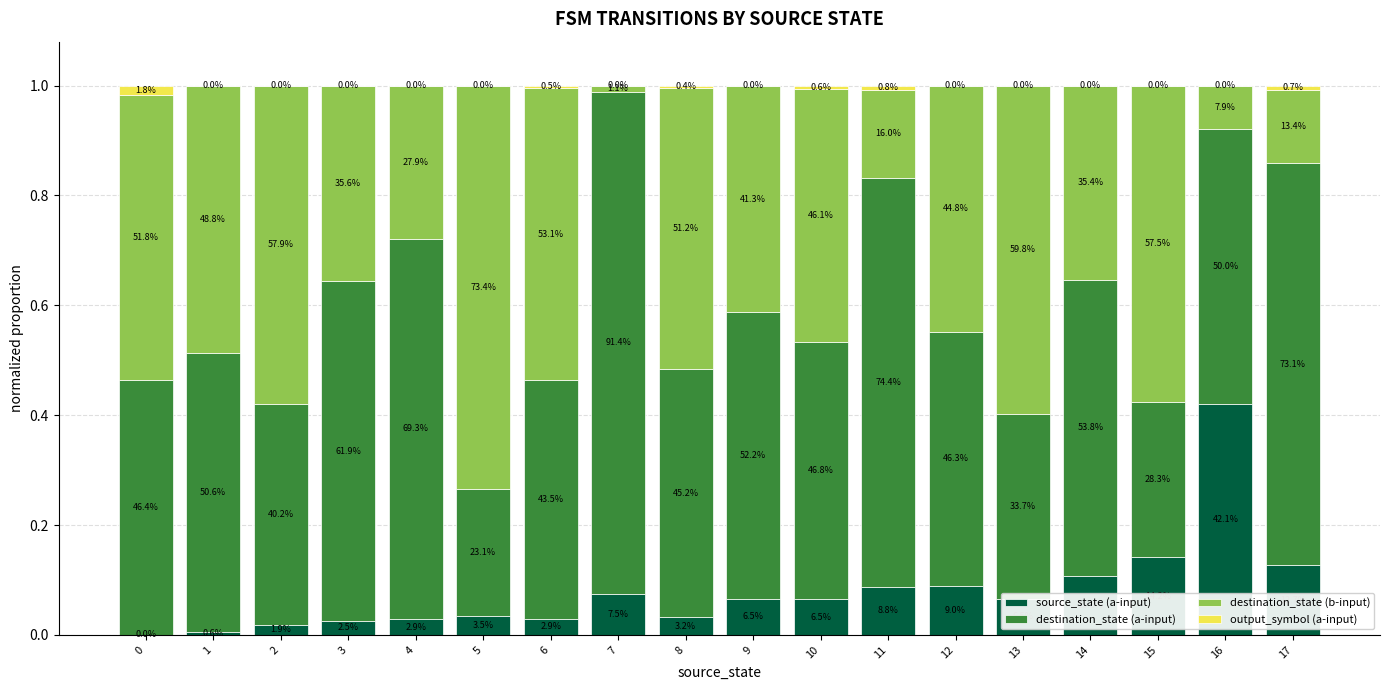

True or false: source_state (a-input) has a value of 0.2 at 17.

False